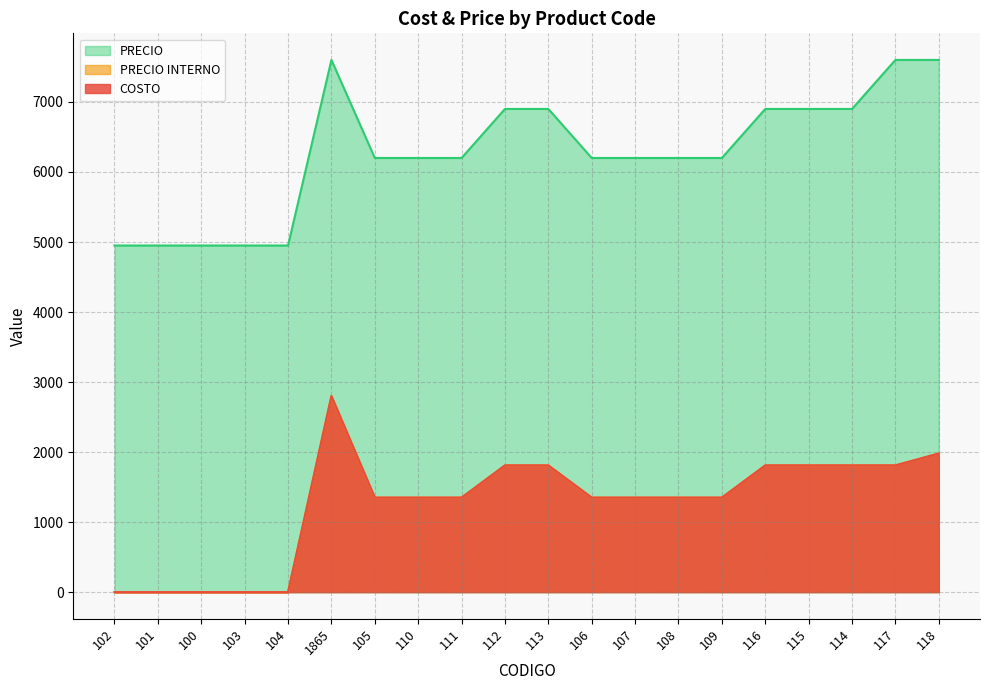

How many interior local peaks does the PRECIO INTERNO series have?

1